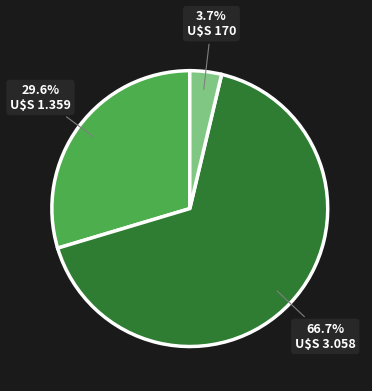

To the nearest percent, what is the difference between the largest and smallest slice percentages?

63%